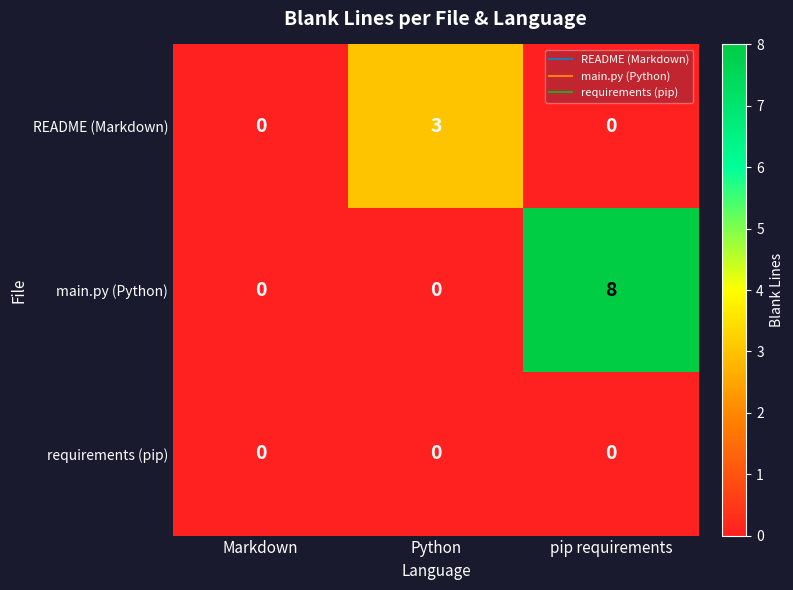

The value of main.py (Python) at pip requirements is 14. True or false?

False